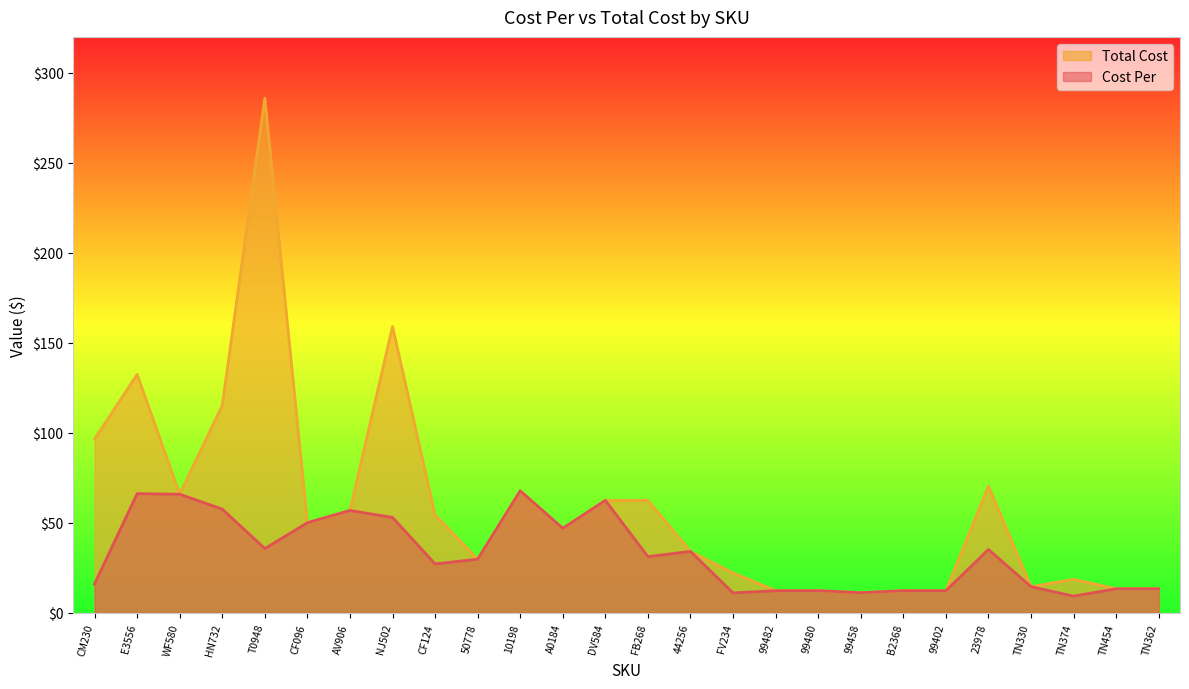

List the series in order of their peak value, highest first.

Total Cost, Cost Per